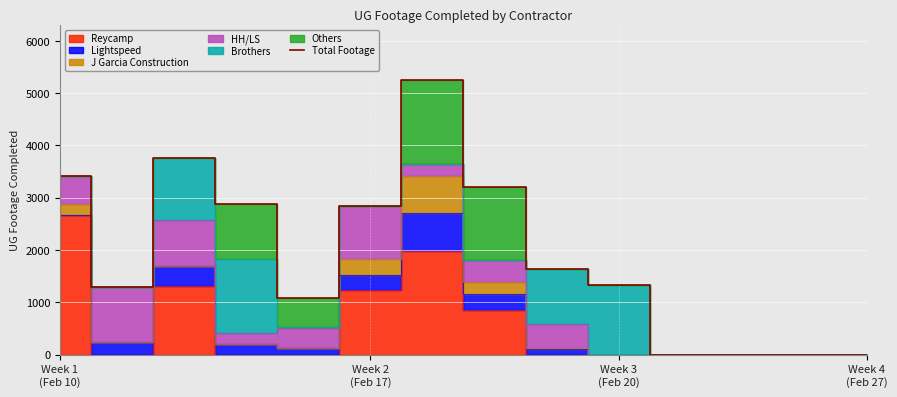

List the labels in order of value, smallest first.

10, 11, 12, 13, 4, Week 2
(Feb 17), 9, 8, 5, Week 4
(Feb 27), 7, Week 1
(Feb 10), Week 3
(Feb 20), 6